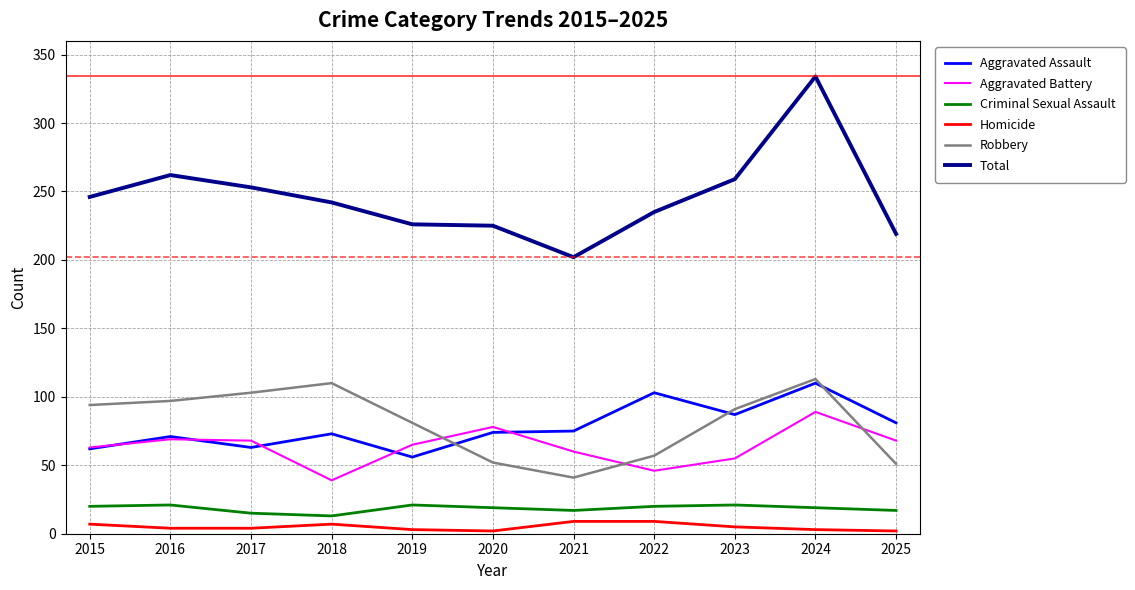

Which series has the widest spread of values?

Total